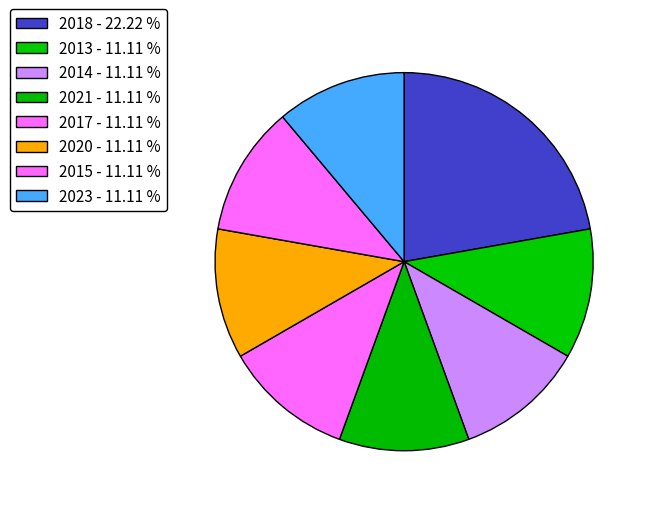

How many slices are in this pie chart?

8